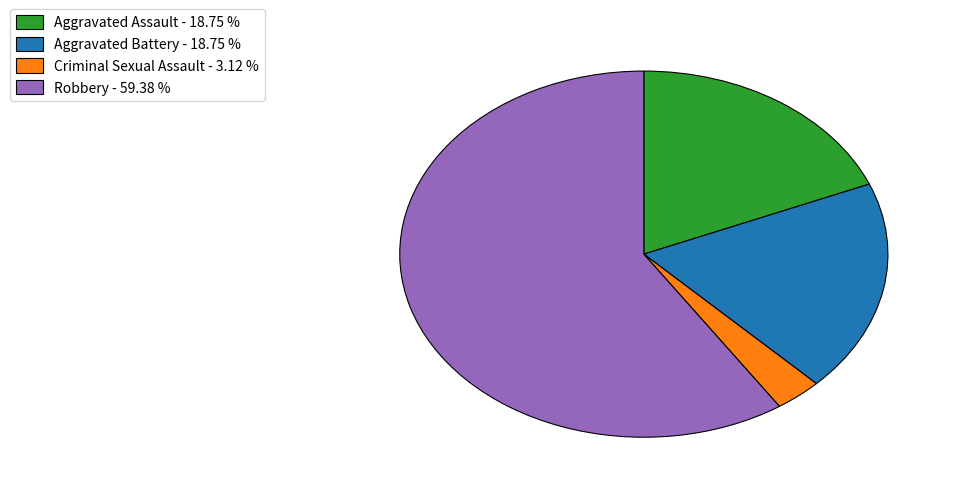

True or false: Criminal Sexual Assault accounts for 3% of the total.

True